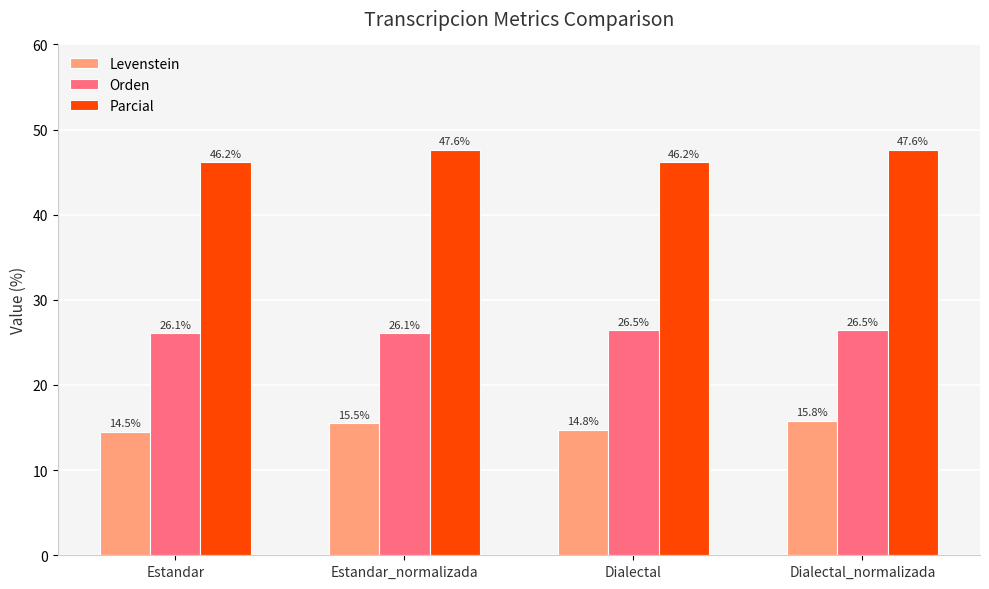

What position from the left is Dialectal?

3